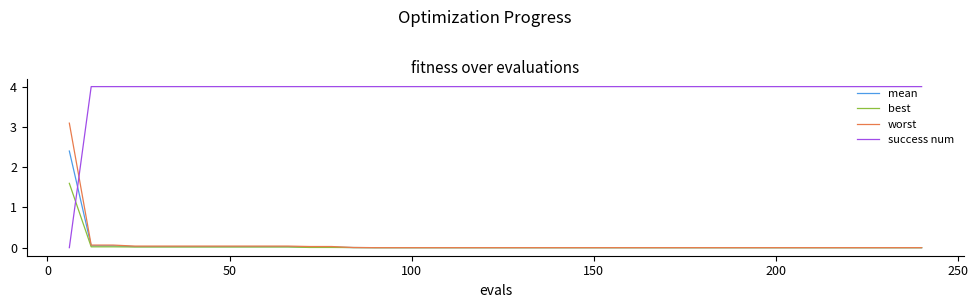

What is the highest value of the success num series?

4.0